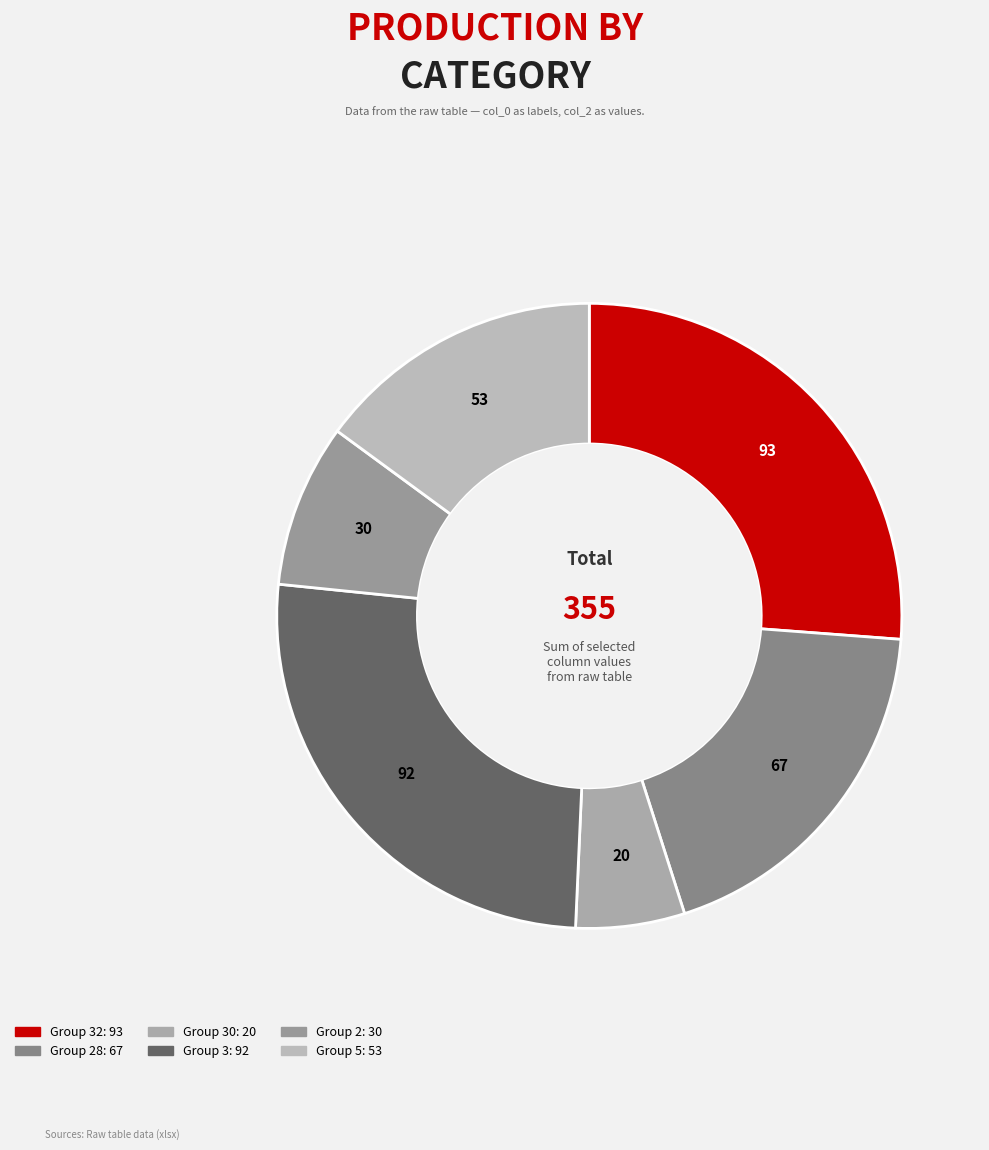

How many segments does this pie chart have?

6